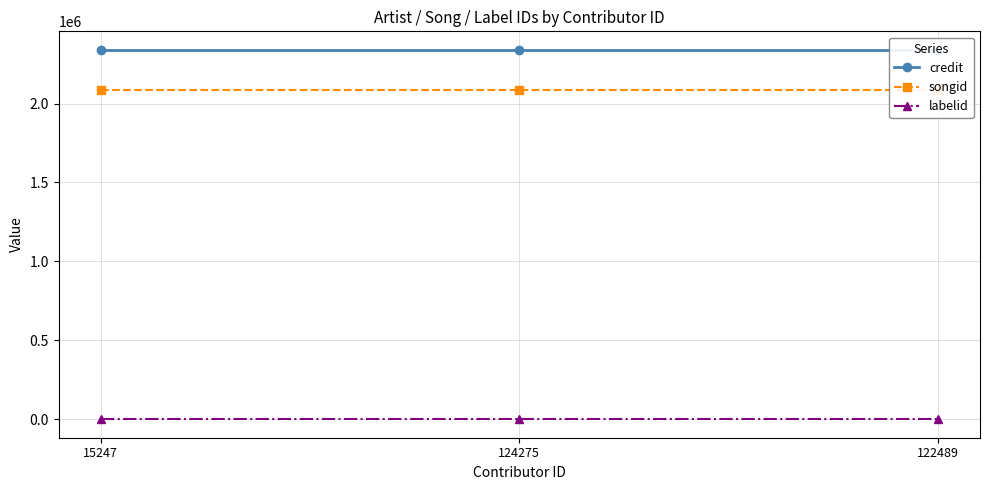

Reading right to left, list all the values displayed in this chart.

credit: 2340582	2340582	2340582
songid: 2087234	2087234	2087234
labelid: 235	235	235